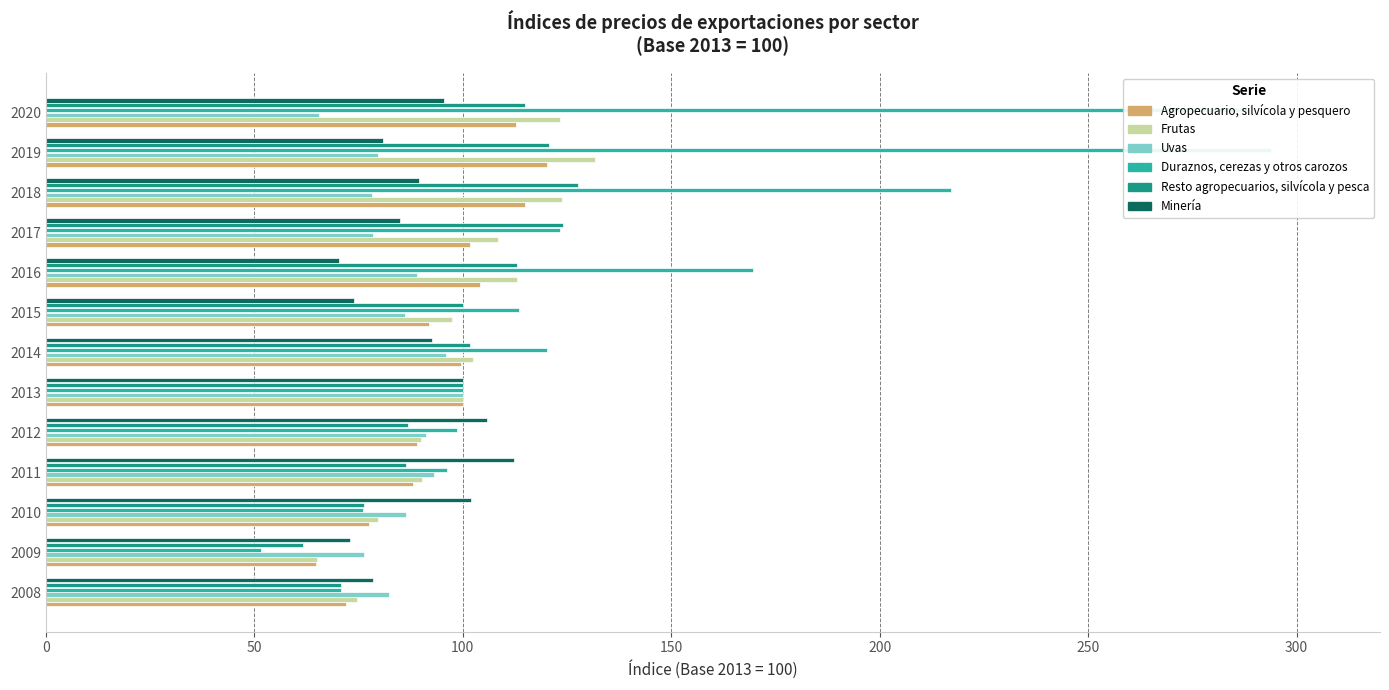

What is the maximum value for Minería?

112.3